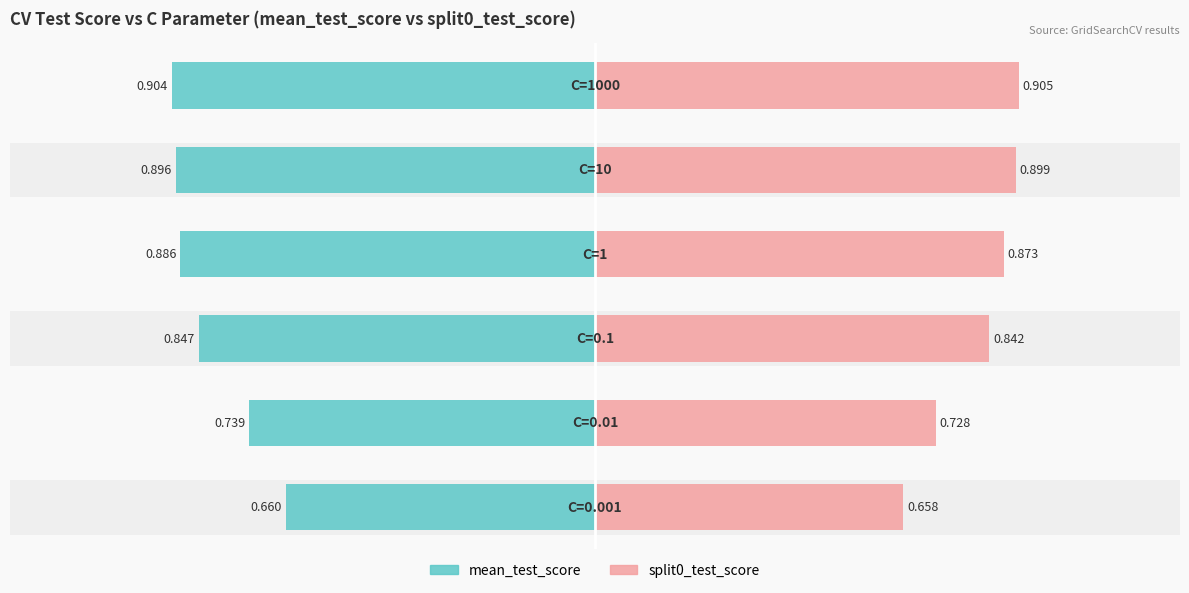

At how many categories does at least one series exceed 0?

6